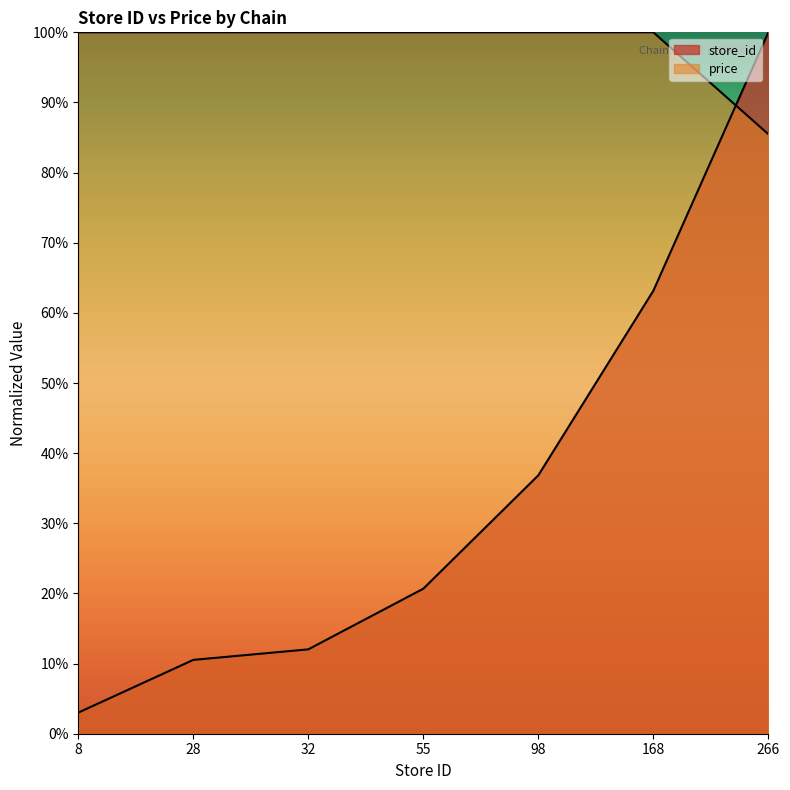

At which category is the sum across all series the highest?

266